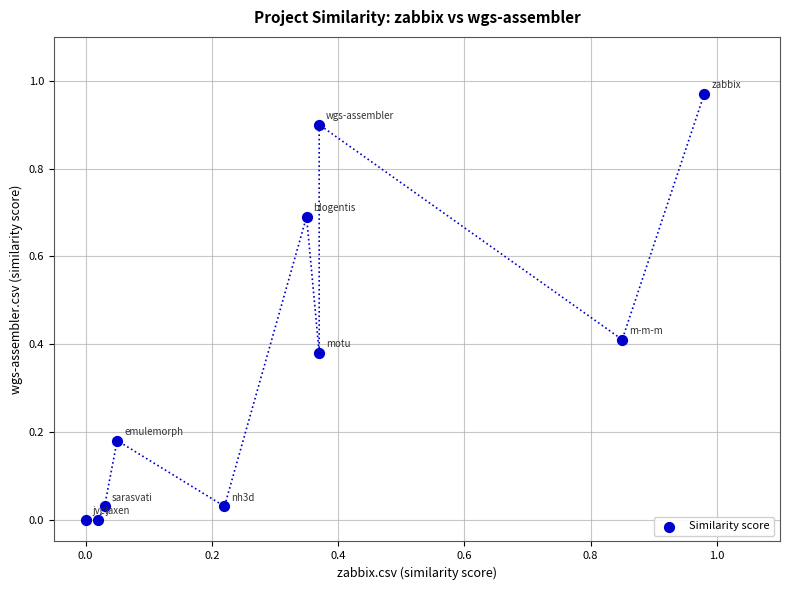

What is the average X value?

0.3